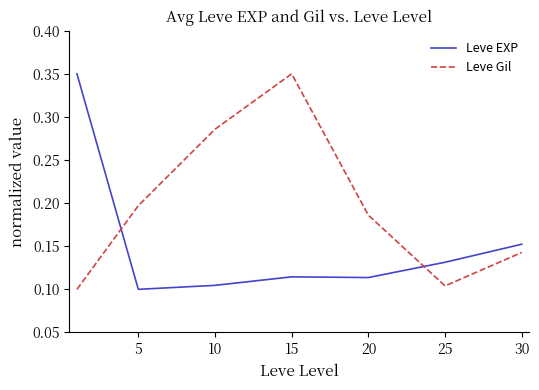

What are all the series names shown in the legend?

Leve EXP, Leve Gil